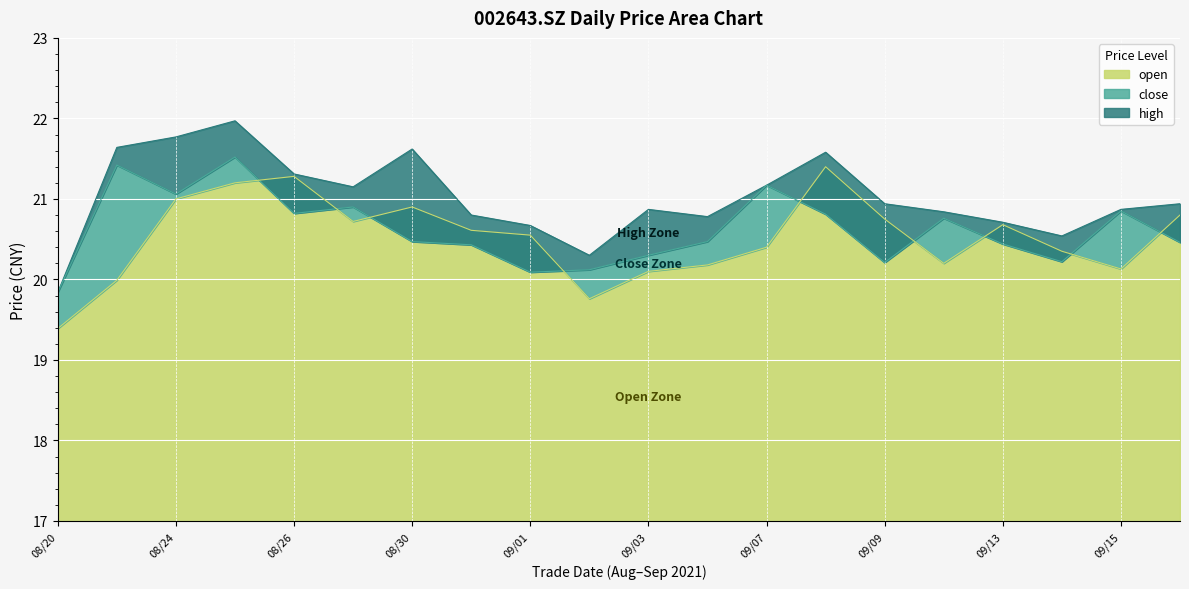

What is the minimum value for open?

19.4